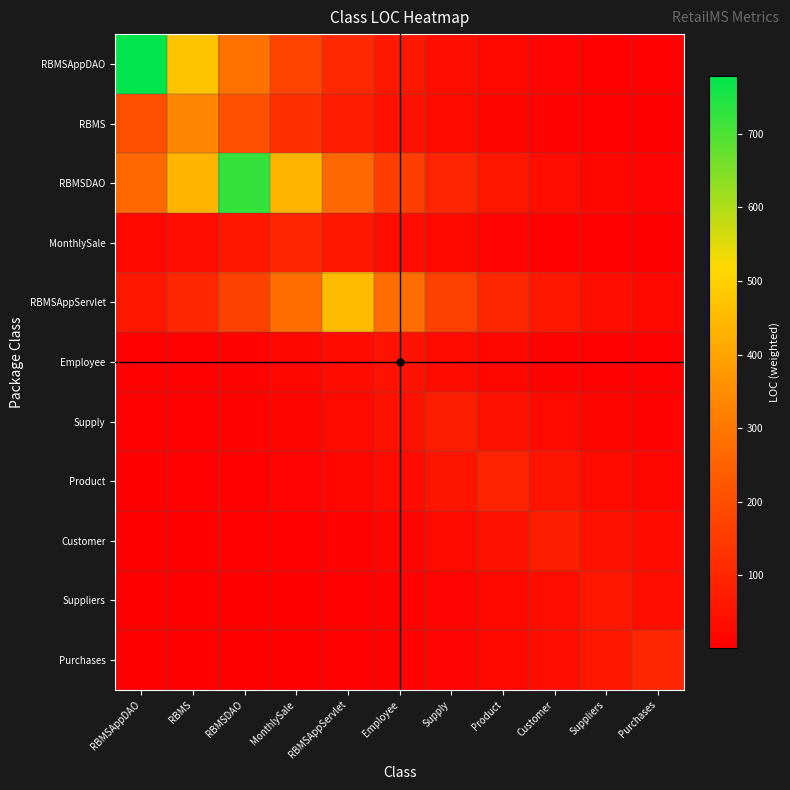

List the series in order of their peak value, highest first.

RBMSAppDAO, RBMSDAO, RBMSAppServlet, RBMS, Purchases, MonthlySale, Product, Supply, Customer, Suppliers, Employee